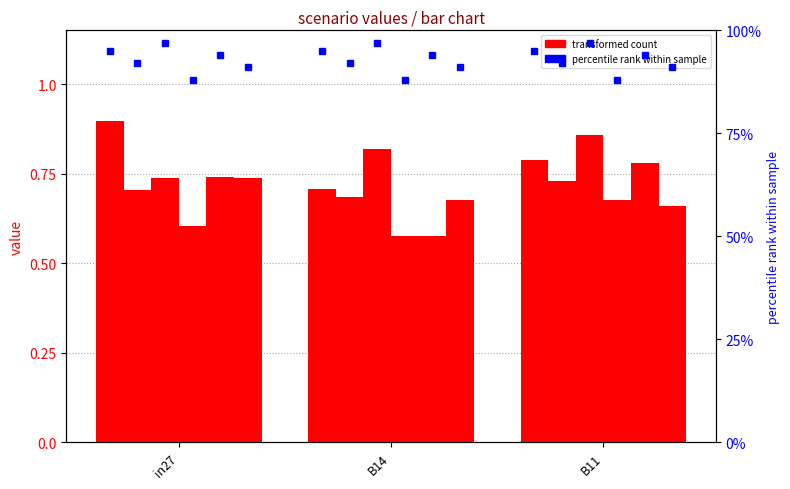

Rank the categories by job141_scenario1_271 value from lowest to highest.

B14, B11, in27